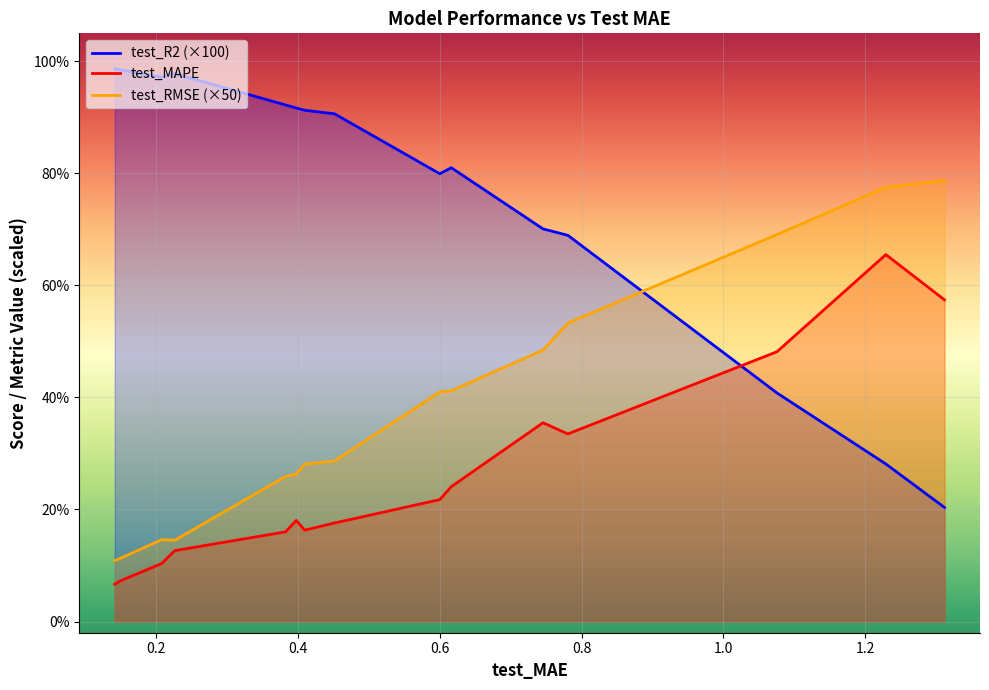

What are all the series names shown in the legend?

test_R2 (×100), test_MAPE, test_RMSE (×50)